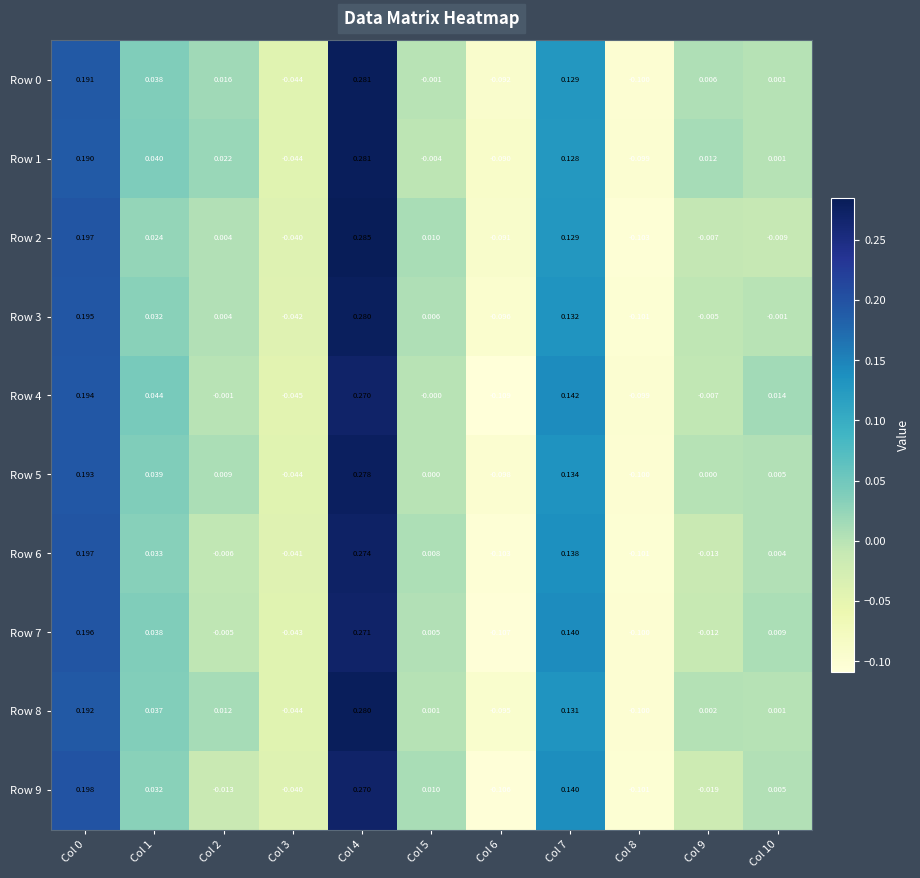

Which label corresponds to the smallest value in the chart?

Col 6